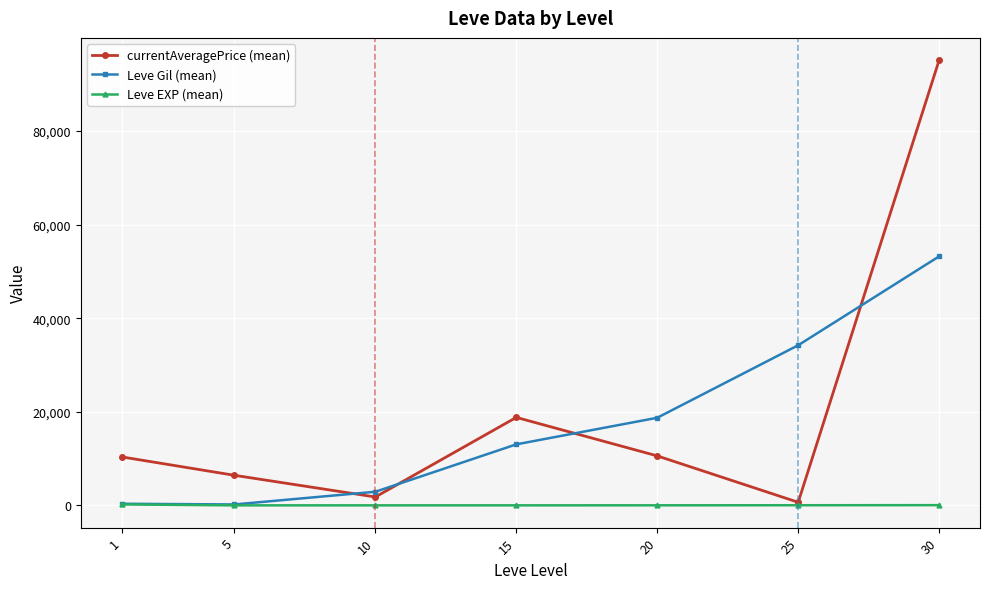

Does the chart have visible grid lines?

Yes